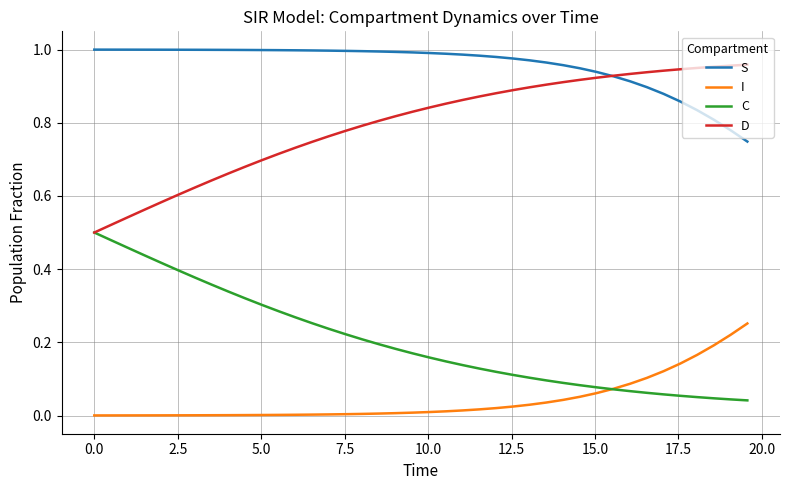

Which series has the largest total across all categories?

S